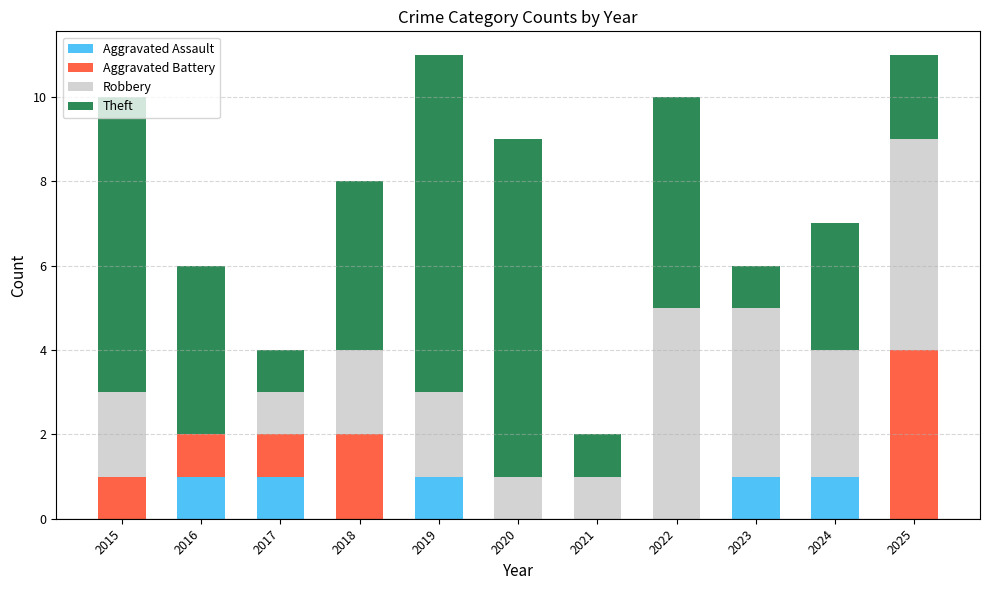

How many series are shown in this chart?

4